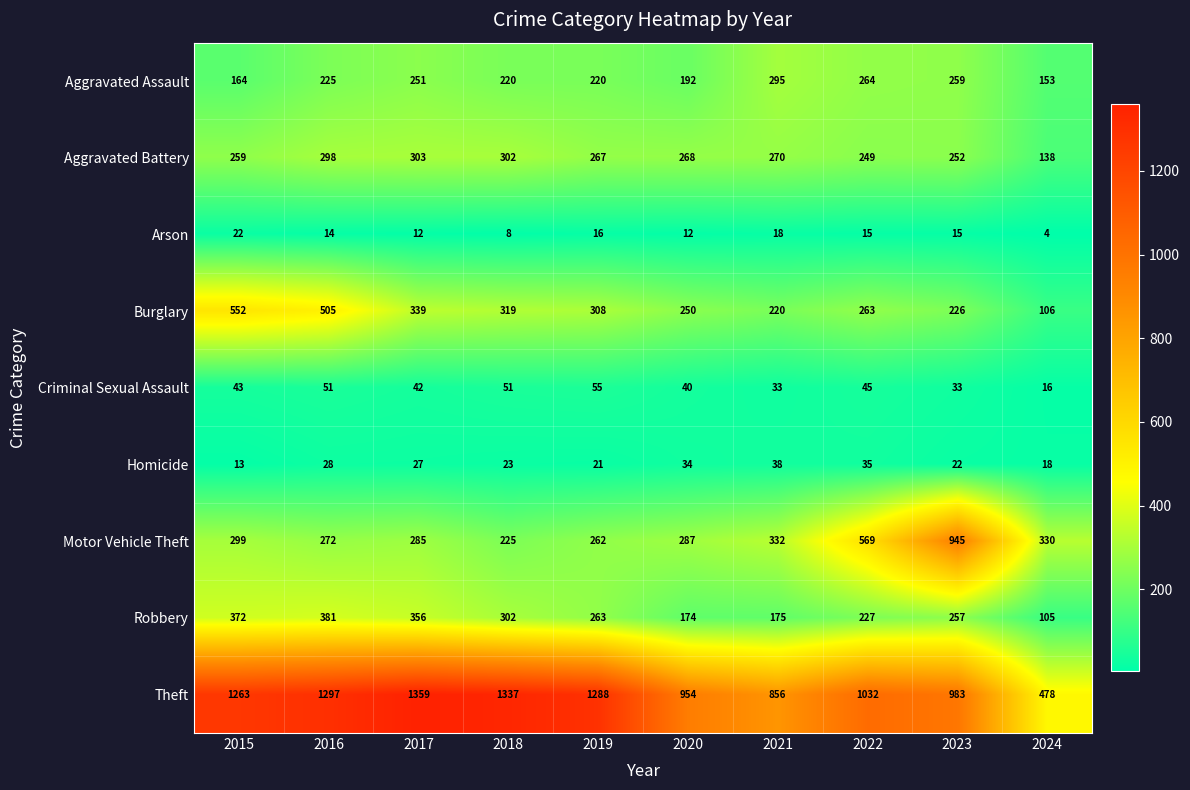

True or false: Criminal Sexual Assault has a value of 33 at 2023.

True